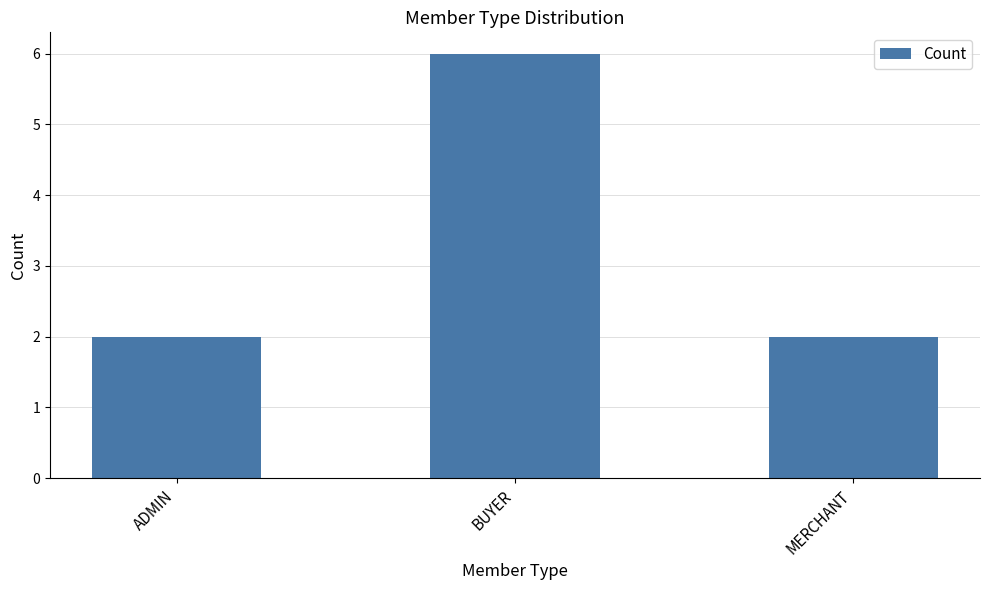

What is the value of the 1st bar from the left?

2